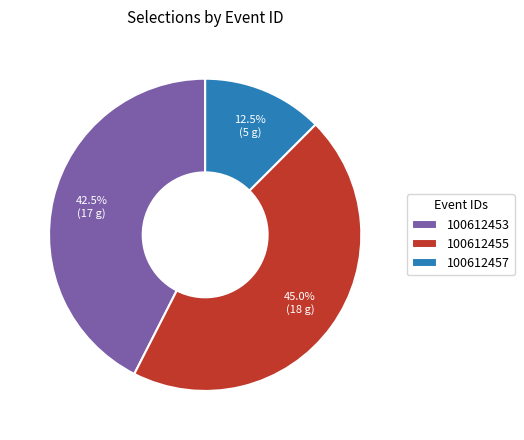

How many segments does this pie chart have?

3